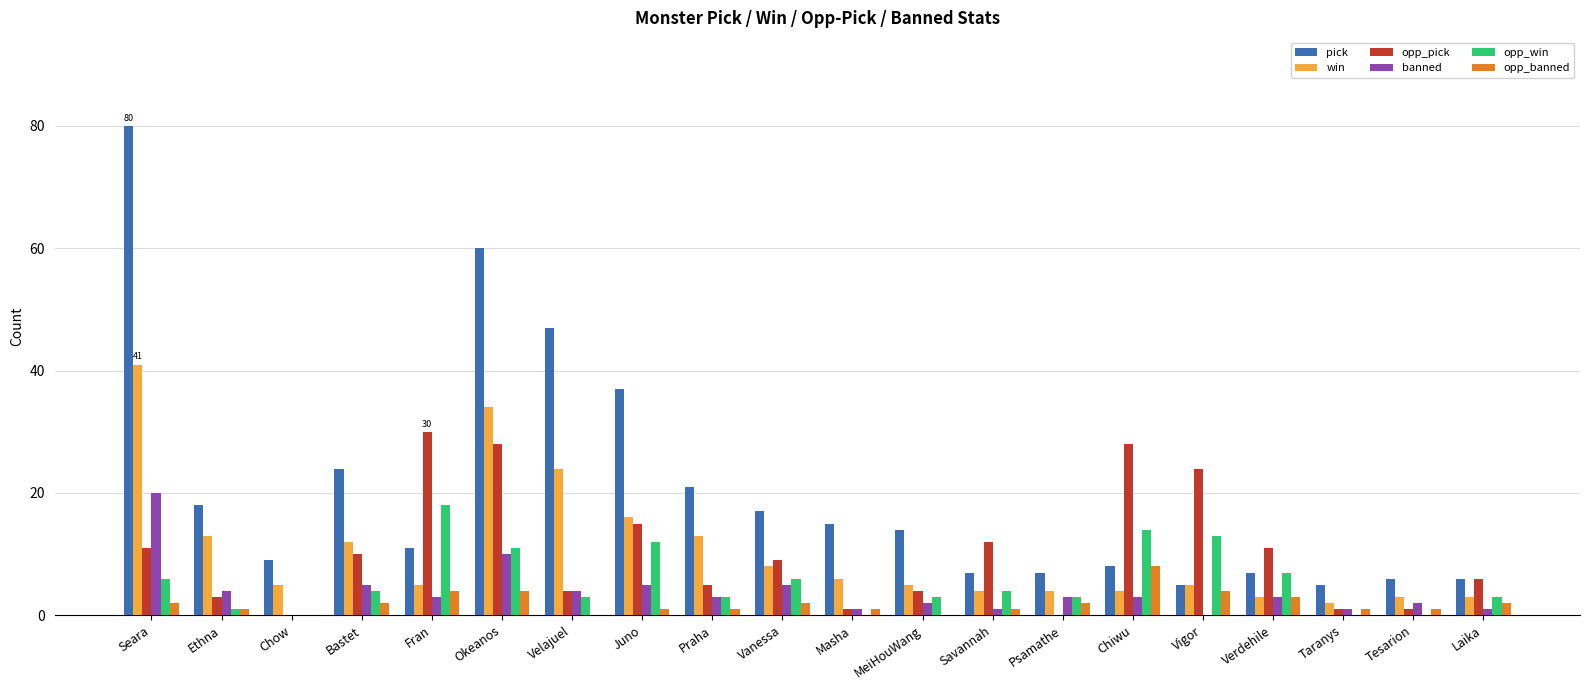

At which category is the sum across all series the highest?

Seara